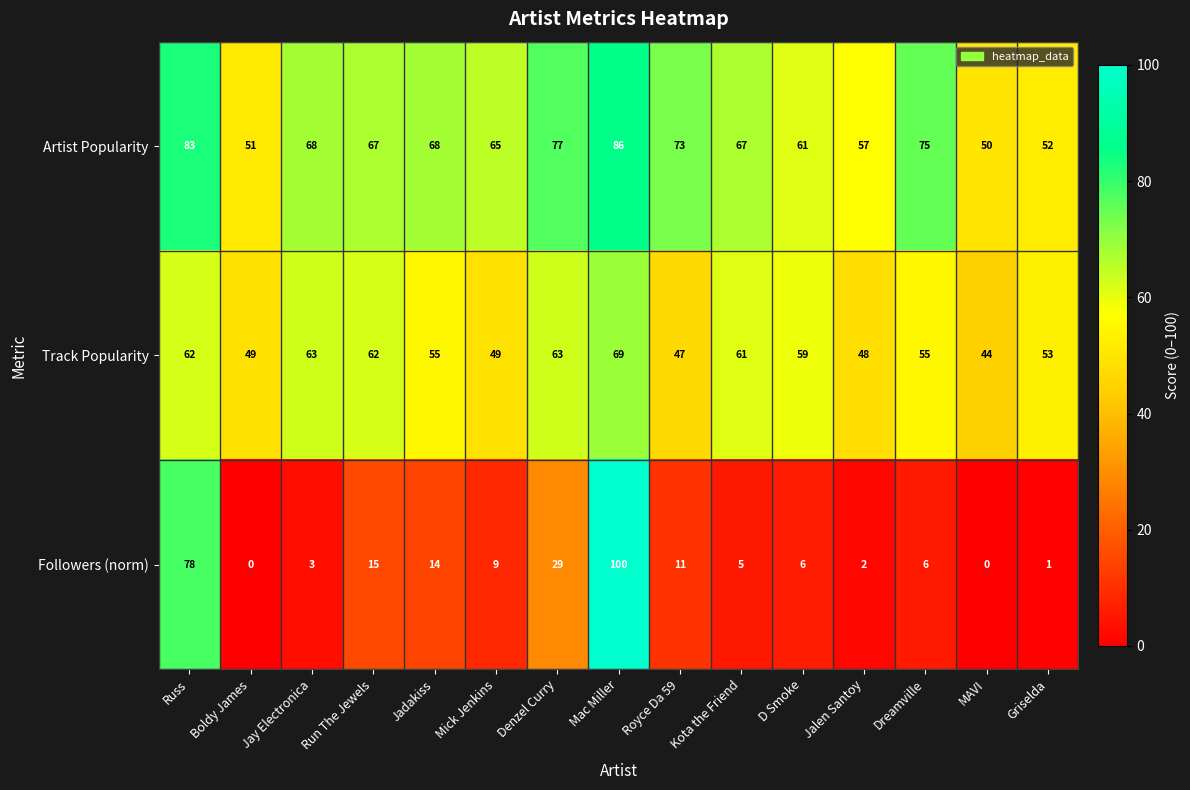

What is the average value of the Artist Popularity series?

67